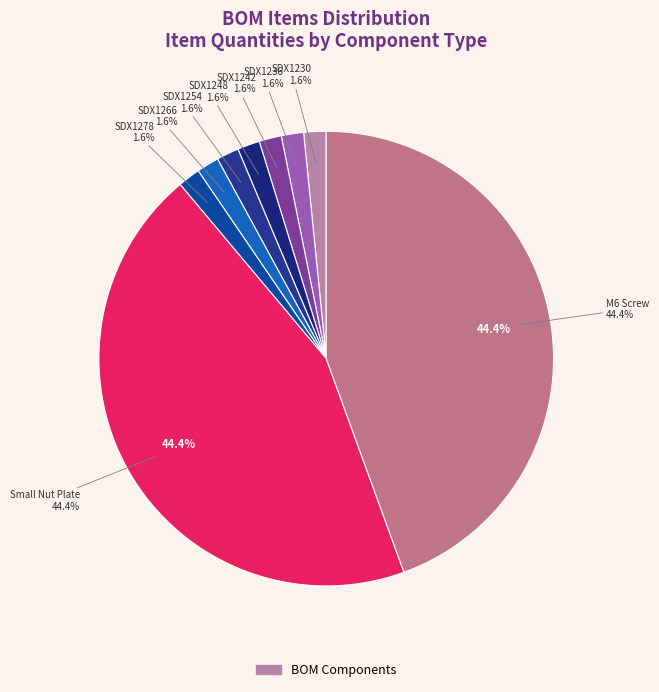

Does SDX1278 account for over 50% of the chart?

No